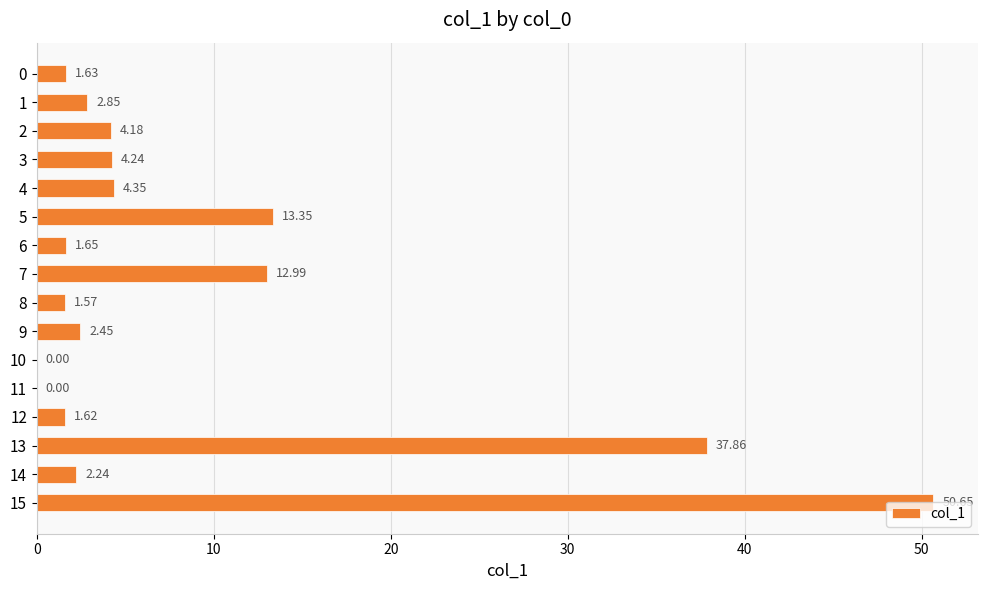

How many data points are above 2?

10